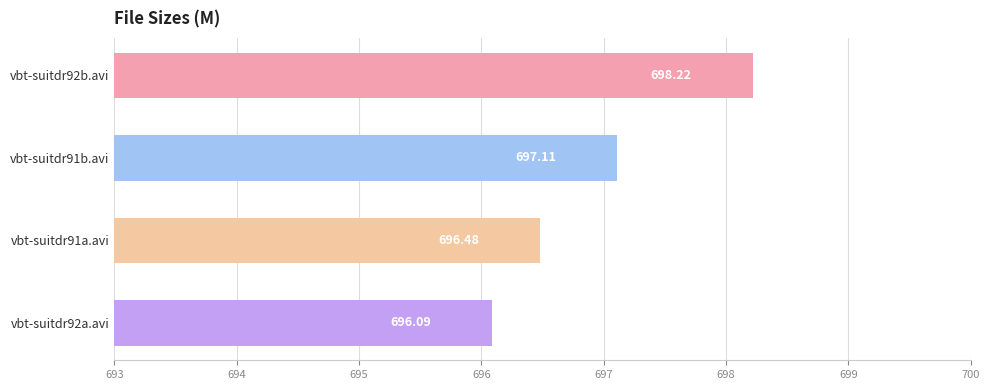

Rank the categories by value from highest to lowest.

vbt-suitdr92b.avi, vbt-suitdr91b.avi, vbt-suitdr91a.avi, vbt-suitdr92a.avi